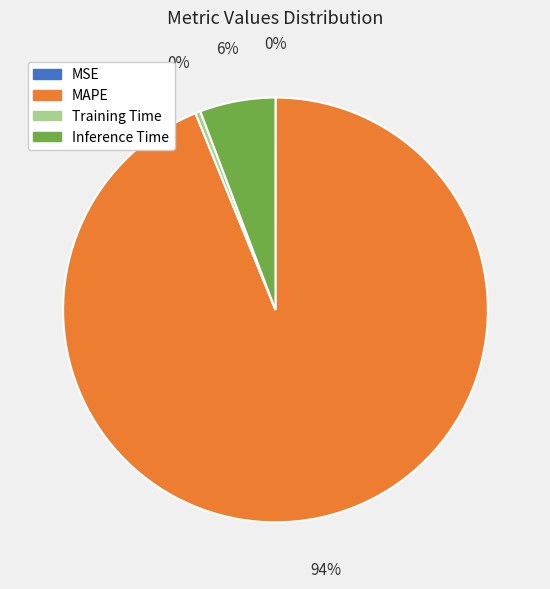

True or false: MAPE accounts for 82% of the total.

False